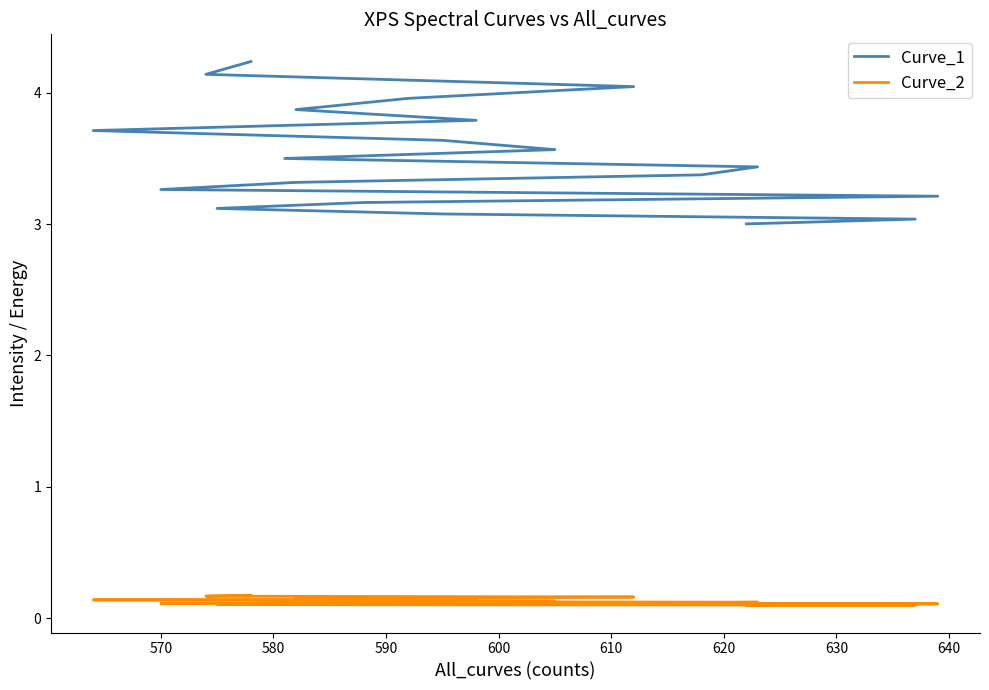

Which series has the largest total across all categories?

Curve_1